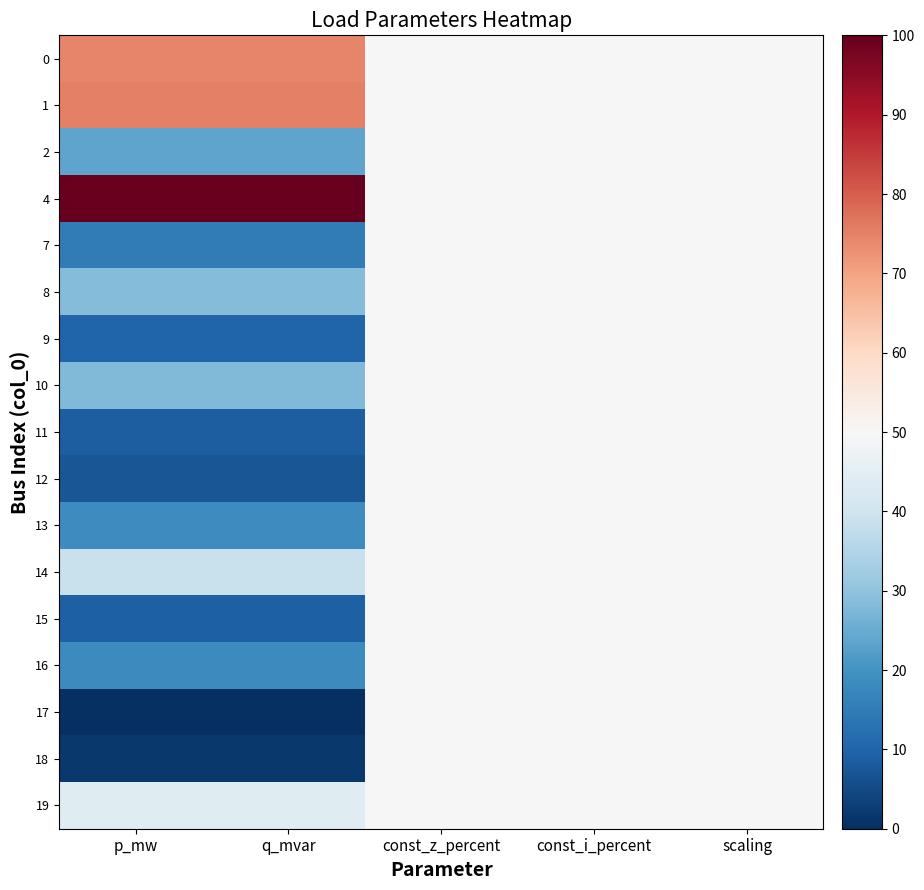

Rank the series by their maximum value, from lowest to highest.

2, 7, 8, 9, 10, 11, 12, 13, 14, 15, 16, 17, 18, 19, 0, 1, 4